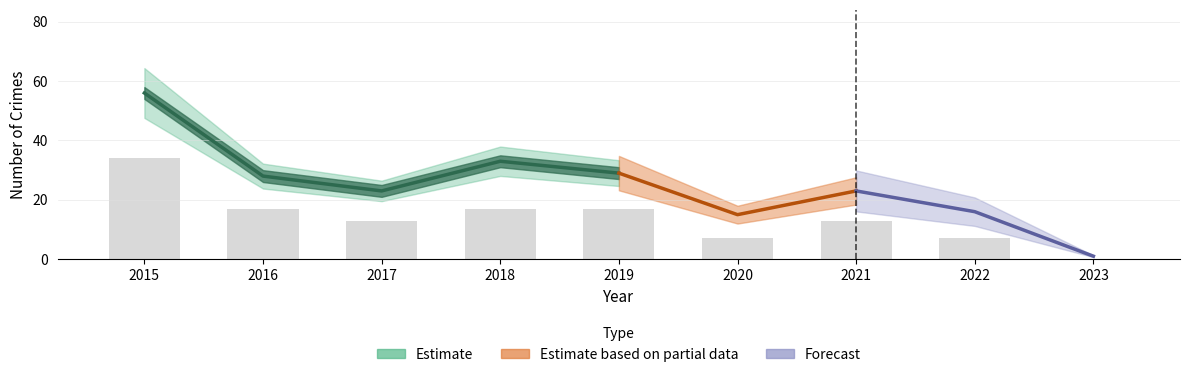

What is the sum of the values at 2022 and 2015?

41